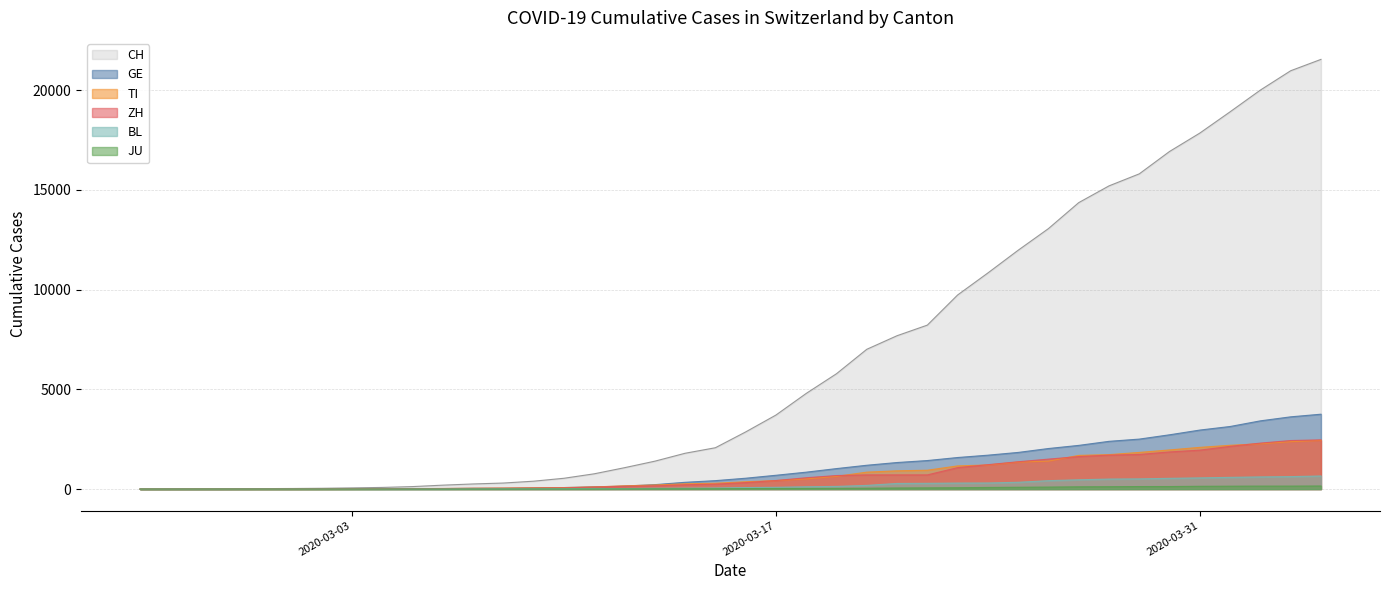

What is the sum of the JU values at 2020-03-23 and 2020-03-04?

71